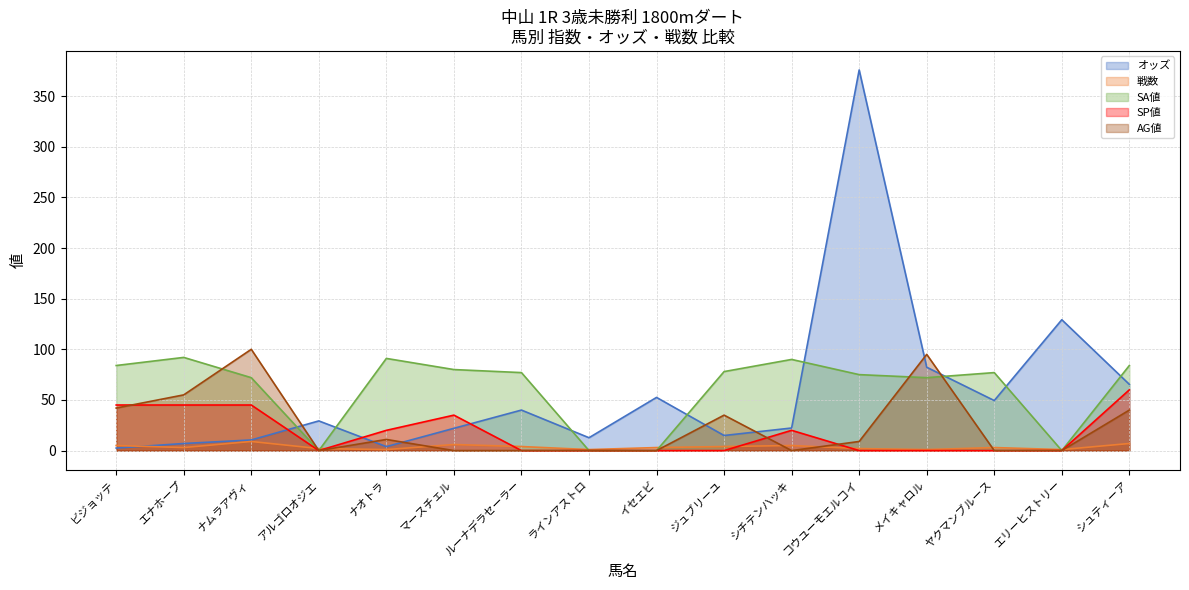

Between ナオトラ and ヤクマンブルース, which series saw the biggest shift?

オッズ